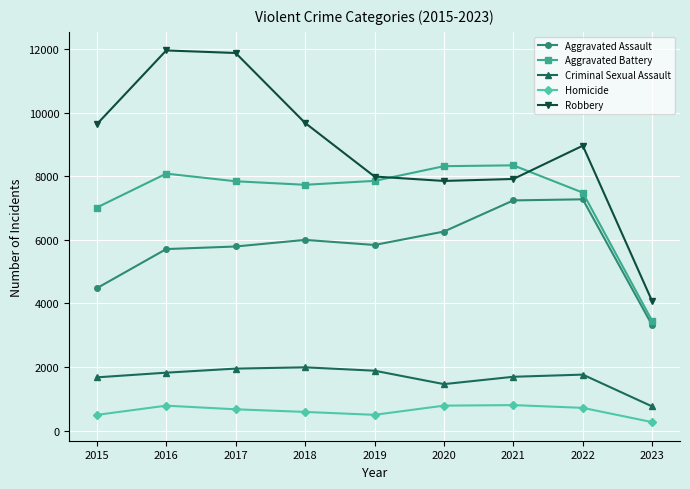

Read the Robbery value at 2020.

7855